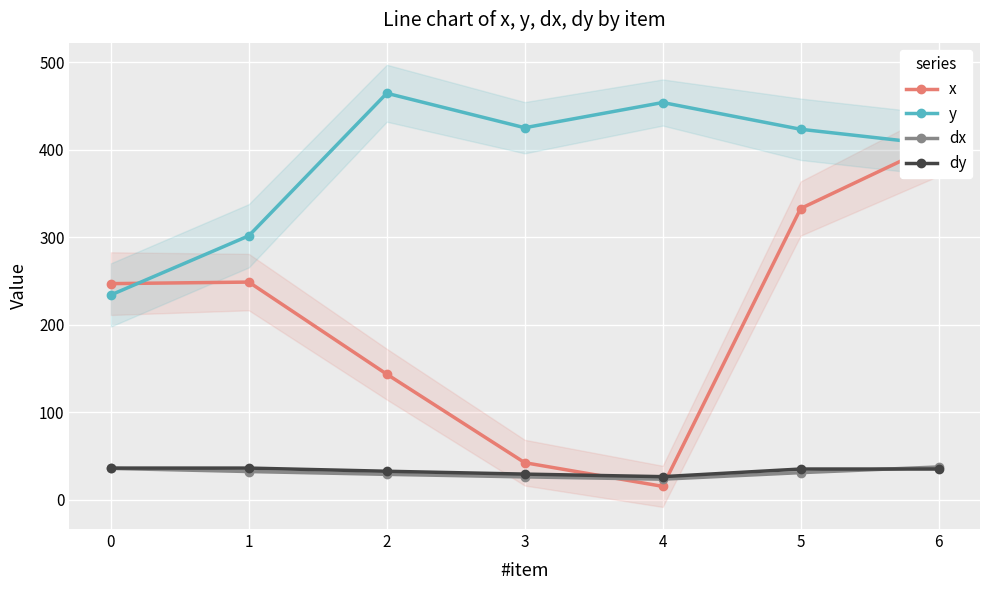

List the labels in order of y value, smallest first.

0, 1, 6, 5, 3, 4, 2